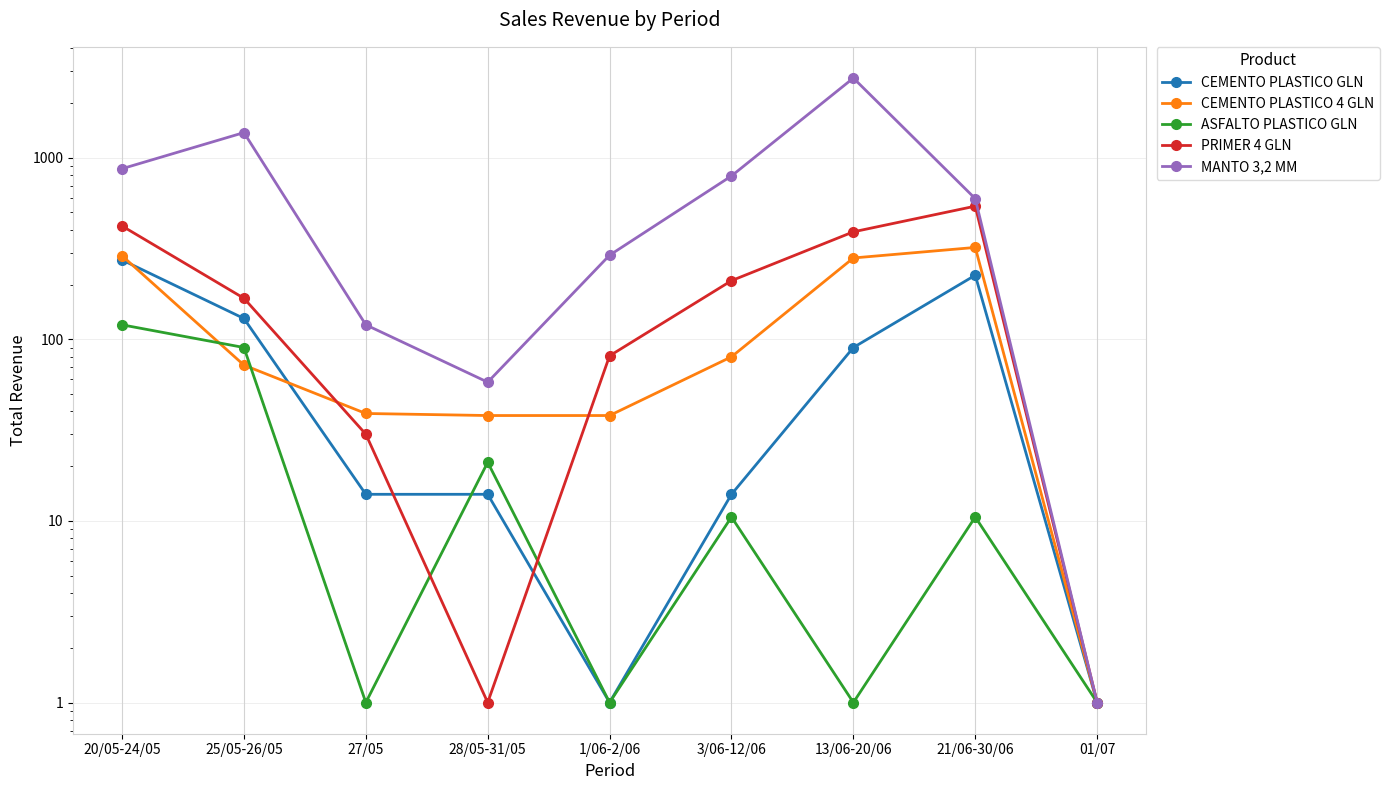

The MANTO 3,2 MM series shows 290.0 at 1/06-2/06. True or false?

True